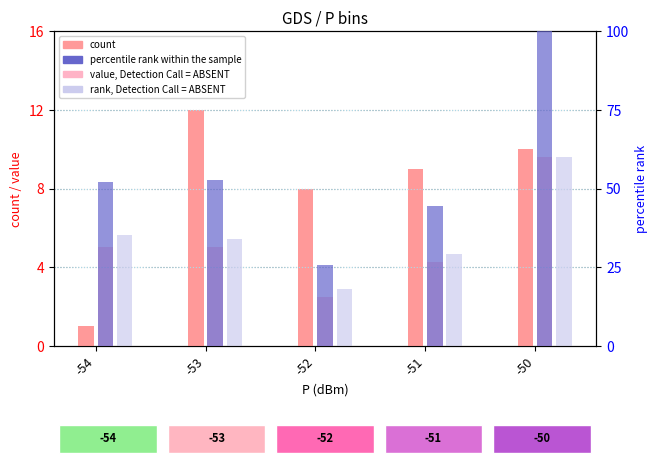

The value of value, Detection Call = ABSENT at -53 is 6.7. True or false?

False